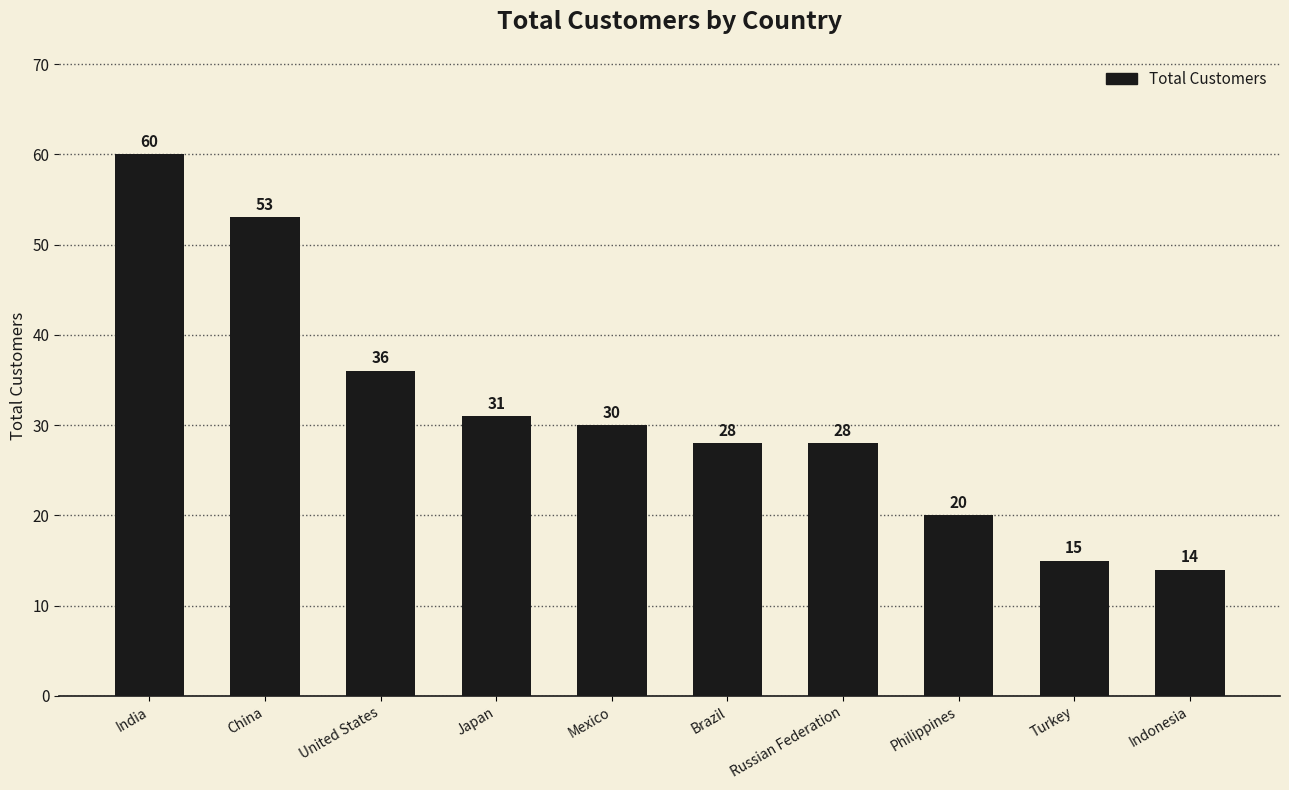

The value at Brazil is 28. True or false?

True